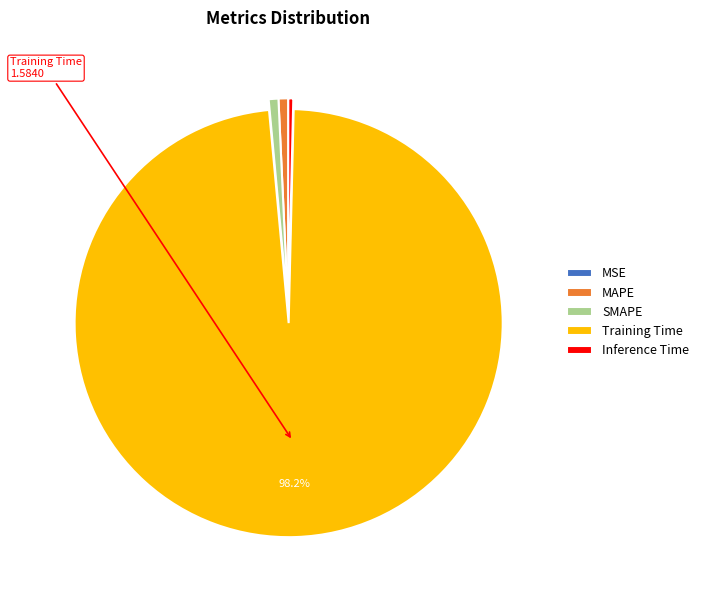

To the nearest percent, what is the average slice percentage?

20%